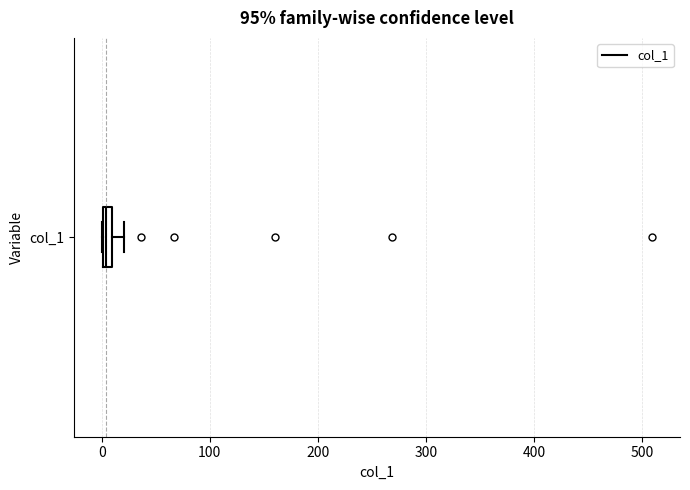

Where does the right whisker of the box for col_1 end on the x-axis? The values are not printed on the chart, so give them approximately, as read against the axis.

20